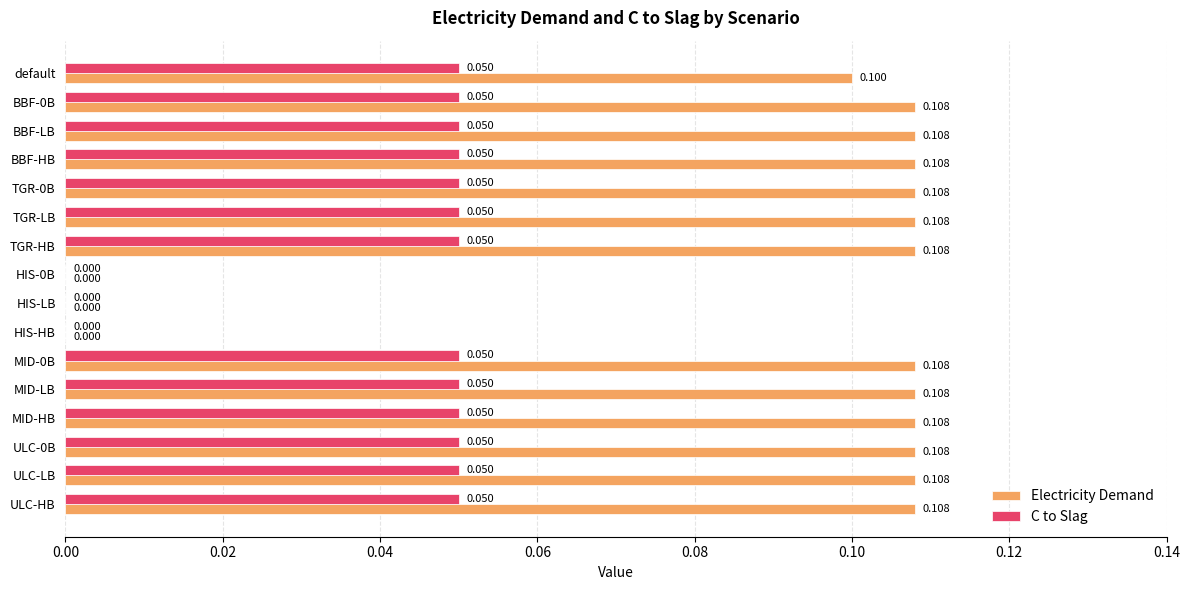

Is the value of C to Slag at MID-HB greater than the value of Electricity Demand at BBF-LB?

No